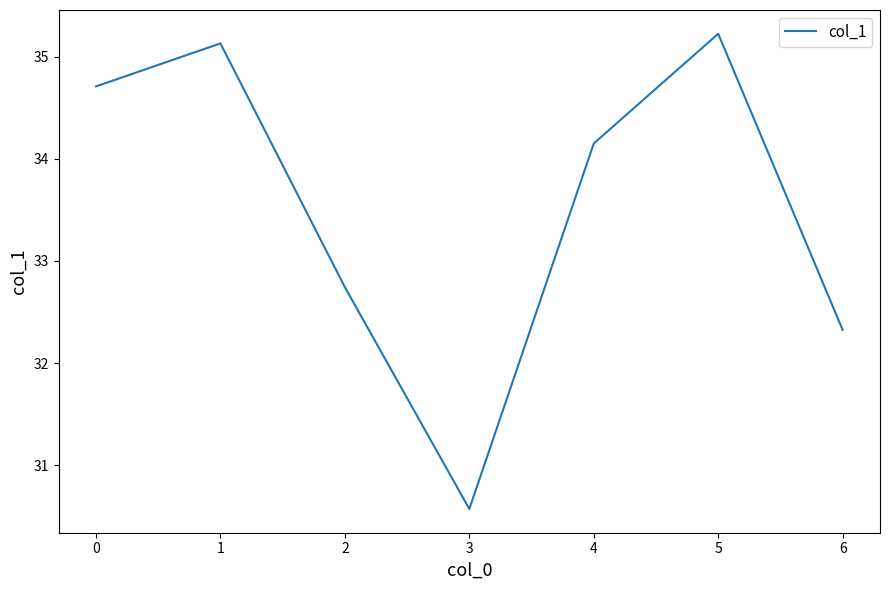

What is the difference between the maximum and second lowest values?

2.9